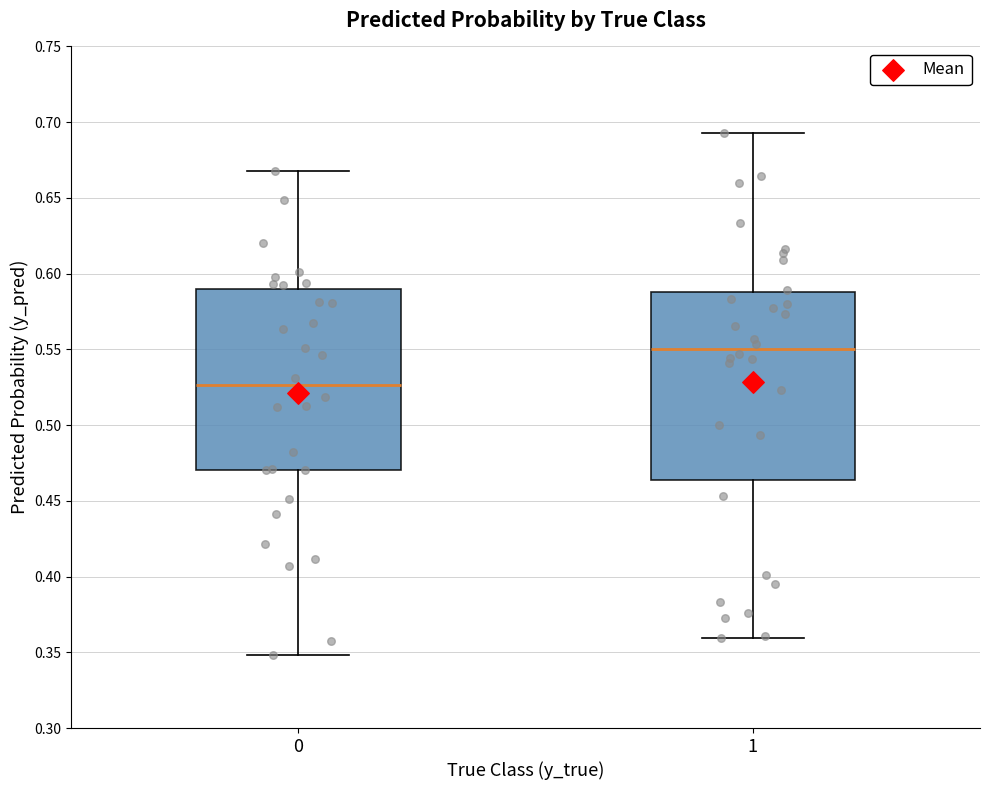

Reading left to right, read every box against the y-axis: the position of its median line, the range the box covers, and the ends of its whiskers. The values are not printed on the chart, so give them approximately, as read against the axis.

0: median 0.525, box 0.470 to 0.590, whiskers 0.350 to 0.670
1: median 0.550, box 0.465 to 0.590, whiskers 0.360 to 0.695